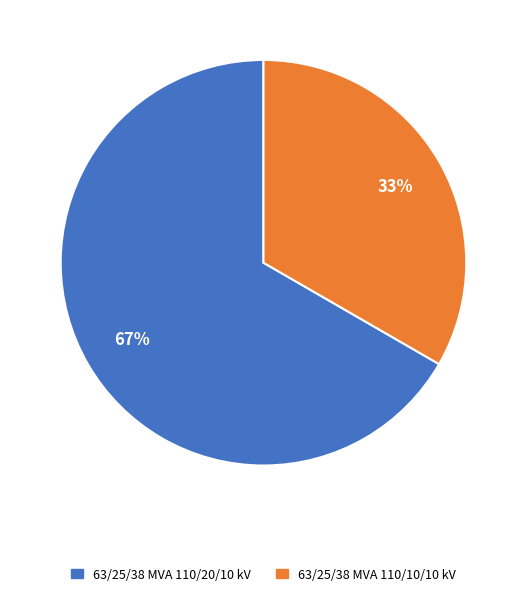

Between 63/25/38 MVA 110/10/10 kV and 63/25/38 MVA 110/20/10 kV, which is larger?

63/25/38 MVA 110/20/10 kV